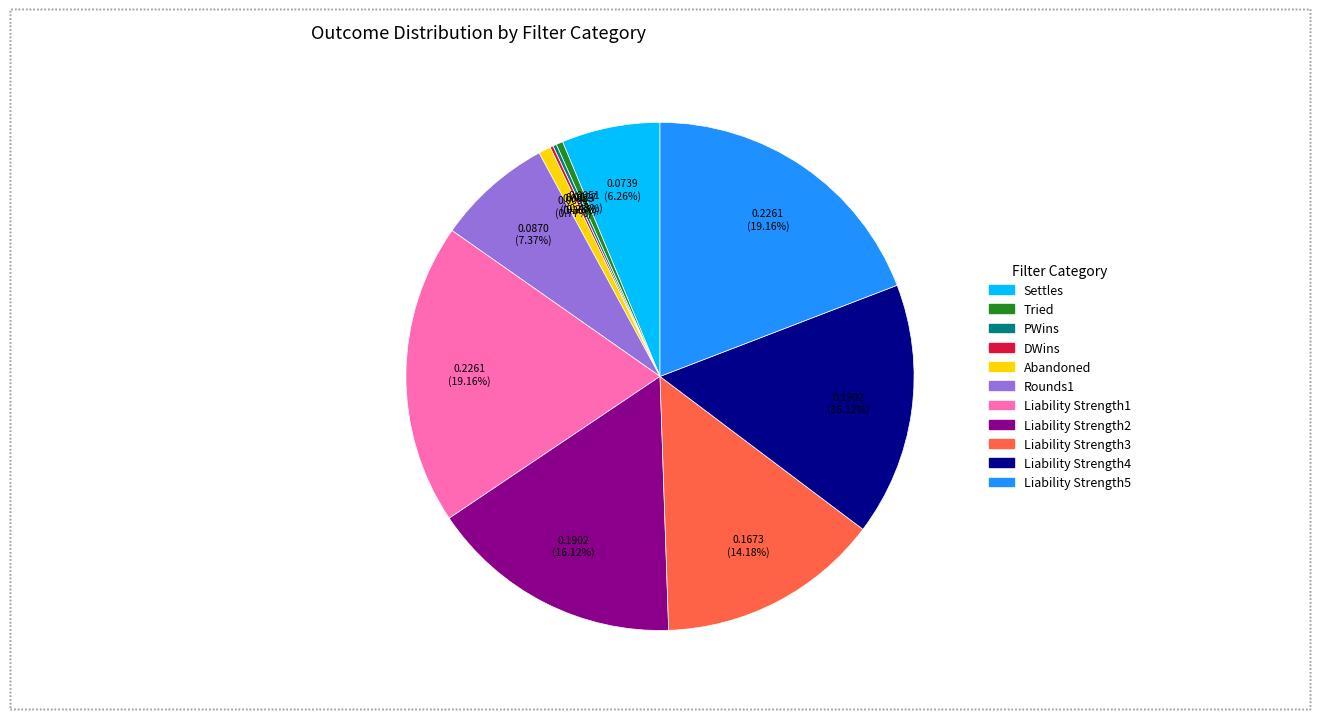

Does any single category account for the majority?

No